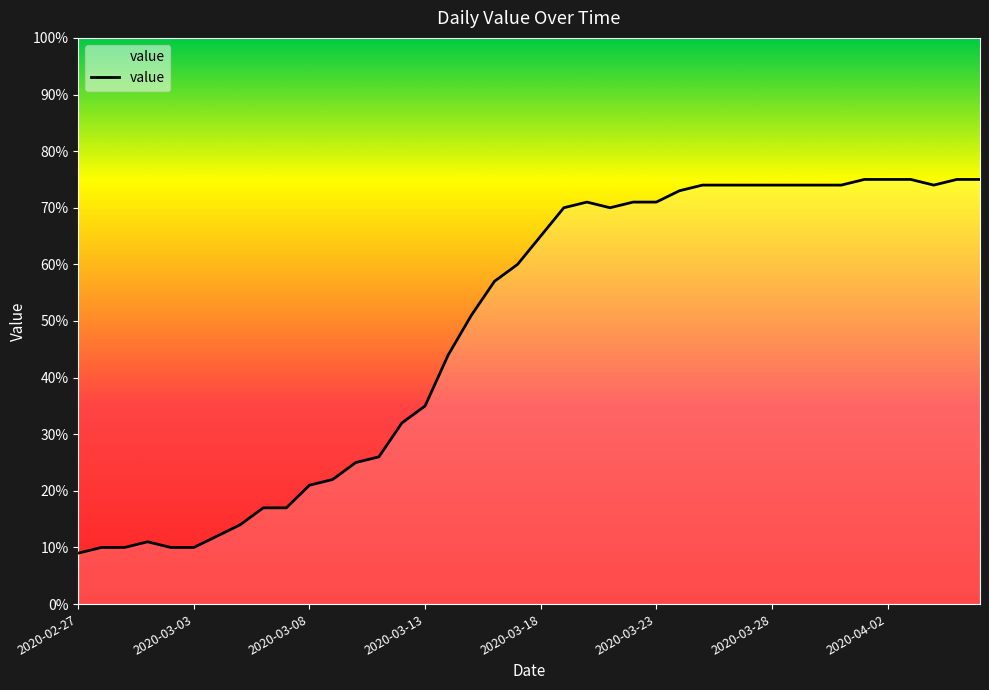

What is the maximum value shown in the chart?

75